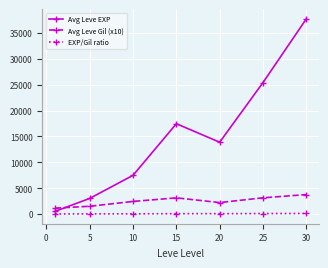

At how many categories does at least one series exceed 9880?

4